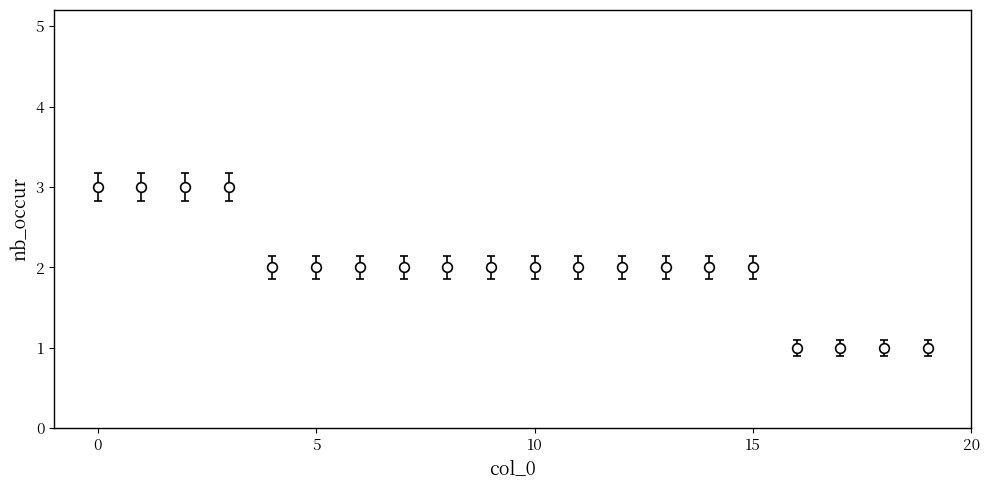

What is the maximum value shown in the chart?

3